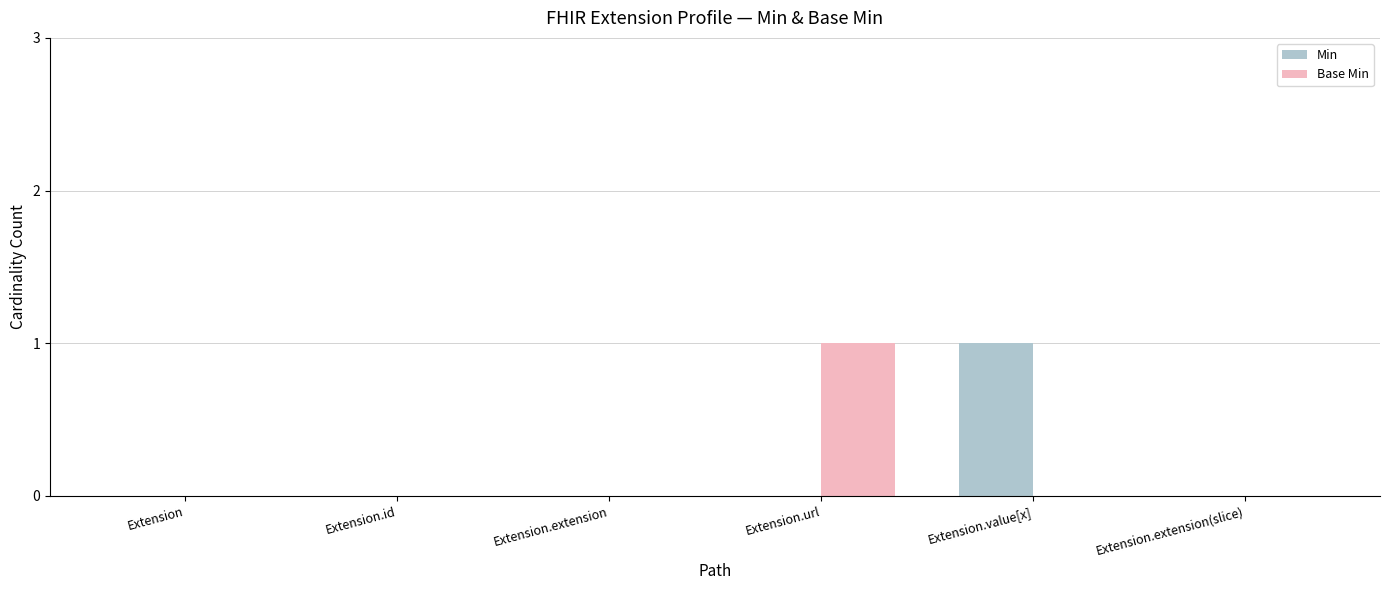

Does the chart contain stacked bars?

No